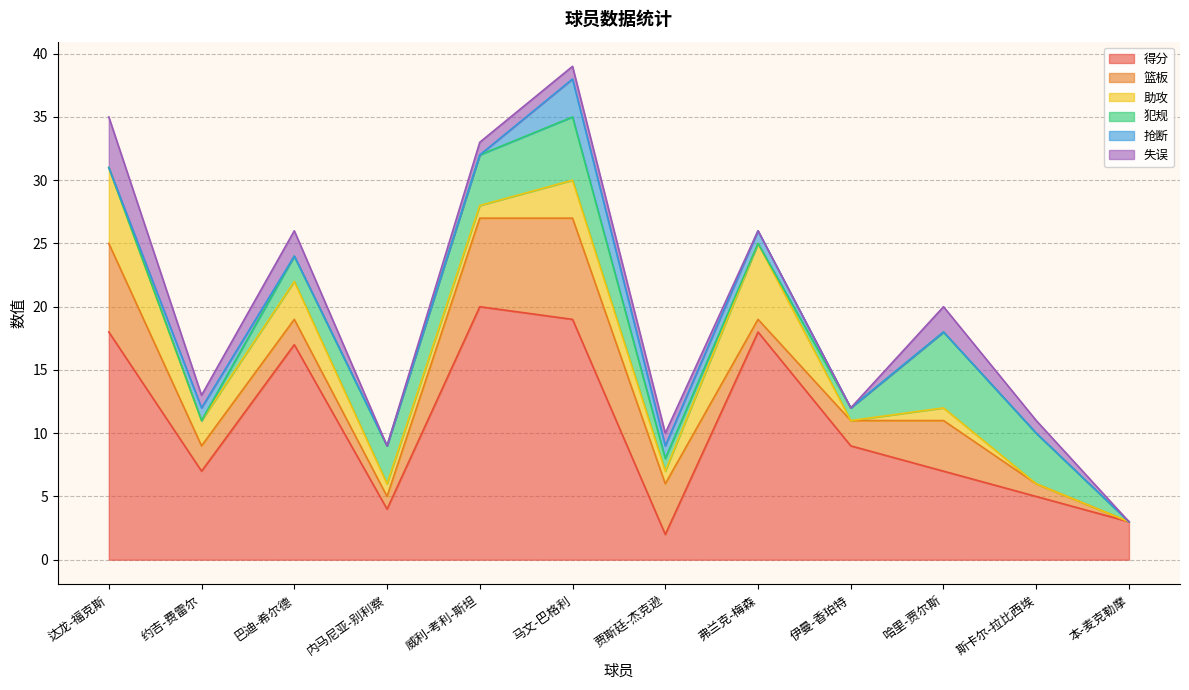

What is the value of the 篮板 point at the 4th from the left?

1